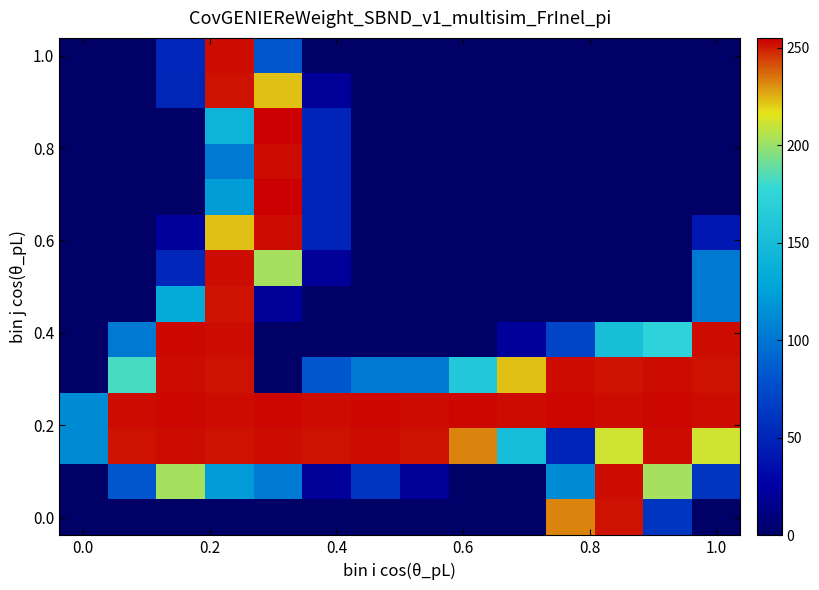

At how many categories does at least one series exceed 13?

14